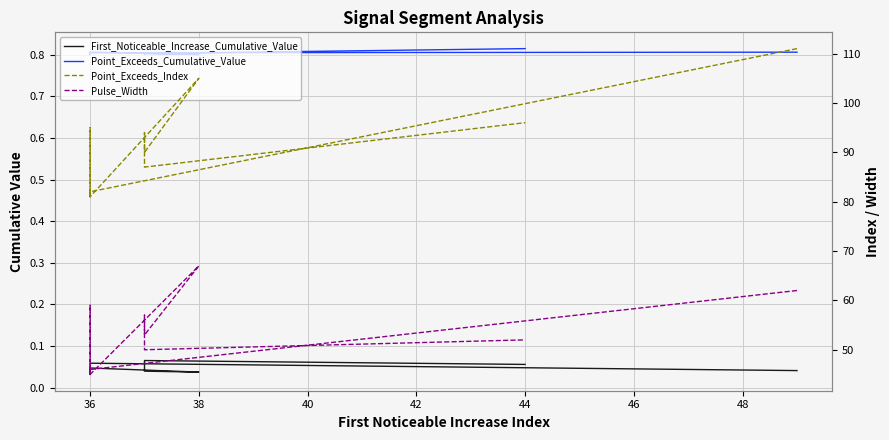

The value of Point_Exceeds_Index at 48 is 157.2. True or false?

False